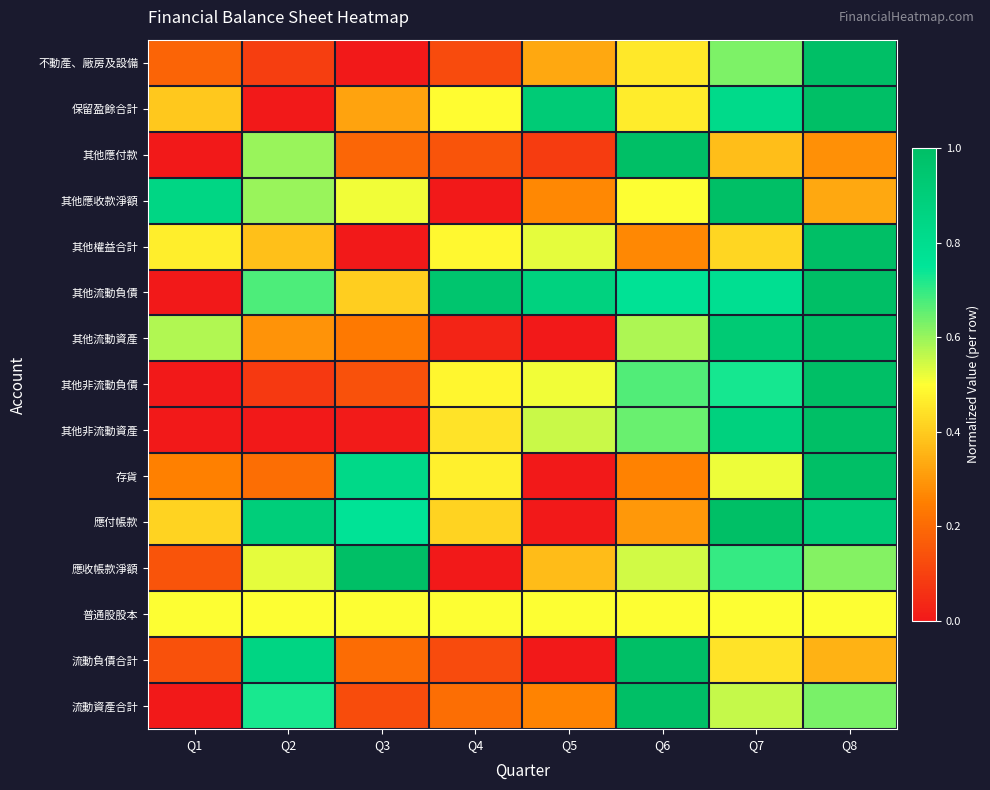

Reading left to right, what are all the values shown in this chart?

不動產、廠房及設備: Q1=0.2	Q2=0.1	Q3=0.0	Q4=0.1	Q5=0.3	Q6=0.5	Q7=0.6	Q8=1.0
保留盈餘合計: Q1=0.4	Q2=0.0	Q3=0.3	Q4=0.5	Q5=0.9	Q6=0.5	Q7=0.8	Q8=1.0
其他應付款: Q1=0.0	Q2=0.6	Q3=0.2	Q4=0.1	Q5=0.1	Q6=1.0	Q7=0.4	Q8=0.3
其他應收款淨額: Q1=0.8	Q2=0.6	Q3=0.5	Q4=0.0	Q5=0.3	Q6=0.5	Q7=1.0	Q8=0.3
其他權益合計: Q1=0.5	Q2=0.4	Q3=0.0	Q4=0.5	Q5=0.5	Q6=0.3	Q7=0.4	Q8=1.0
其他流動負債: Q1=0.0	Q2=0.7	Q3=0.4	Q4=1.0	Q5=0.9	Q6=0.8	Q7=0.8	Q8=1.0
其他流動資產: Q1=0.6	Q2=0.3	Q3=0.2	Q4=0.0	Q5=0.0	Q6=0.6	Q7=0.9	Q8=1.0
其他非流動負債: Q1=0.0	Q2=0.1	Q3=0.1	Q4=0.5	Q5=0.5	Q6=0.7	Q7=0.7	Q8=1.0
其他非流動資產: Q1=0.0	Q2=0.0	Q3=0.0	Q4=0.4	Q5=0.6	Q6=0.6	Q7=0.9	Q8=1.0
存貨: Q1=0.3	Q2=0.2	Q3=0.8	Q4=0.5	Q5=0.0	Q6=0.3	Q7=0.5	Q8=1.0
應付帳款: Q1=0.4	Q2=0.9	Q3=0.8	Q4=0.4	Q5=0.0	Q6=0.3	Q7=1.0	Q8=0.9
應收帳款淨額: Q1=0.1	Q2=0.5	Q3=1.0	Q4=0.0	Q5=0.4	Q6=0.5	Q7=0.7	Q8=0.6
普通股股本: Q1=0.5	Q2=0.5	Q3=0.5	Q4=0.5	Q5=0.5	Q6=0.5	Q7=0.5	Q8=0.5
流動負債合計: Q1=0.1	Q2=0.9	Q3=0.2	Q4=0.1	Q5=0.0	Q6=1.0	Q7=0.4	Q8=0.4
流動資產合計: Q1=0.0	Q2=0.7	Q3=0.1	Q4=0.2	Q5=0.3	Q6=1.0	Q7=0.6	Q8=0.6